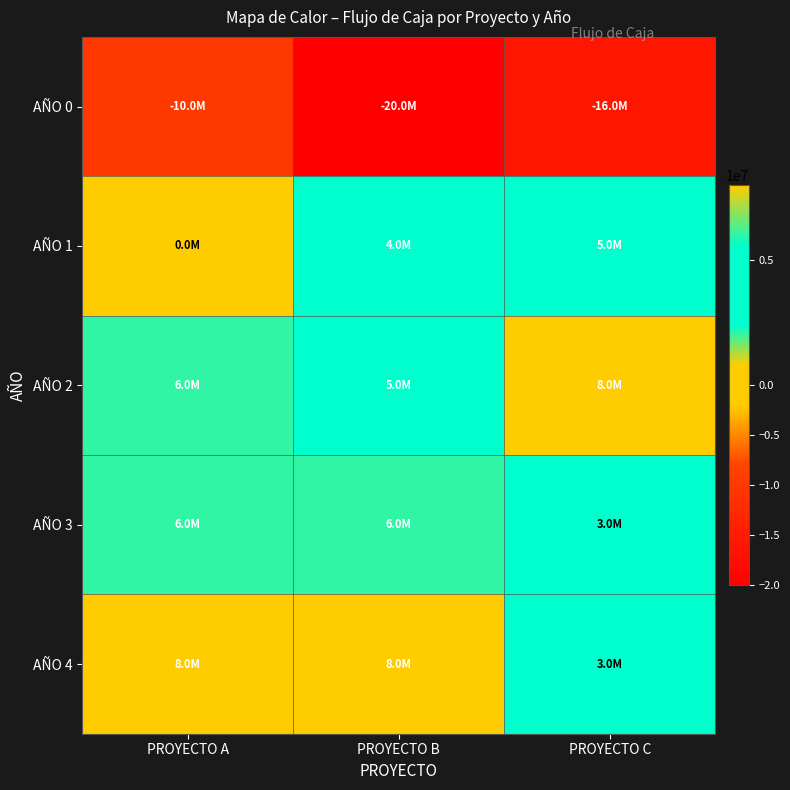

List the series in order of their peak value, lowest first.

AÑO 0, AÑO 1, AÑO 3, AÑO 2, AÑO 4